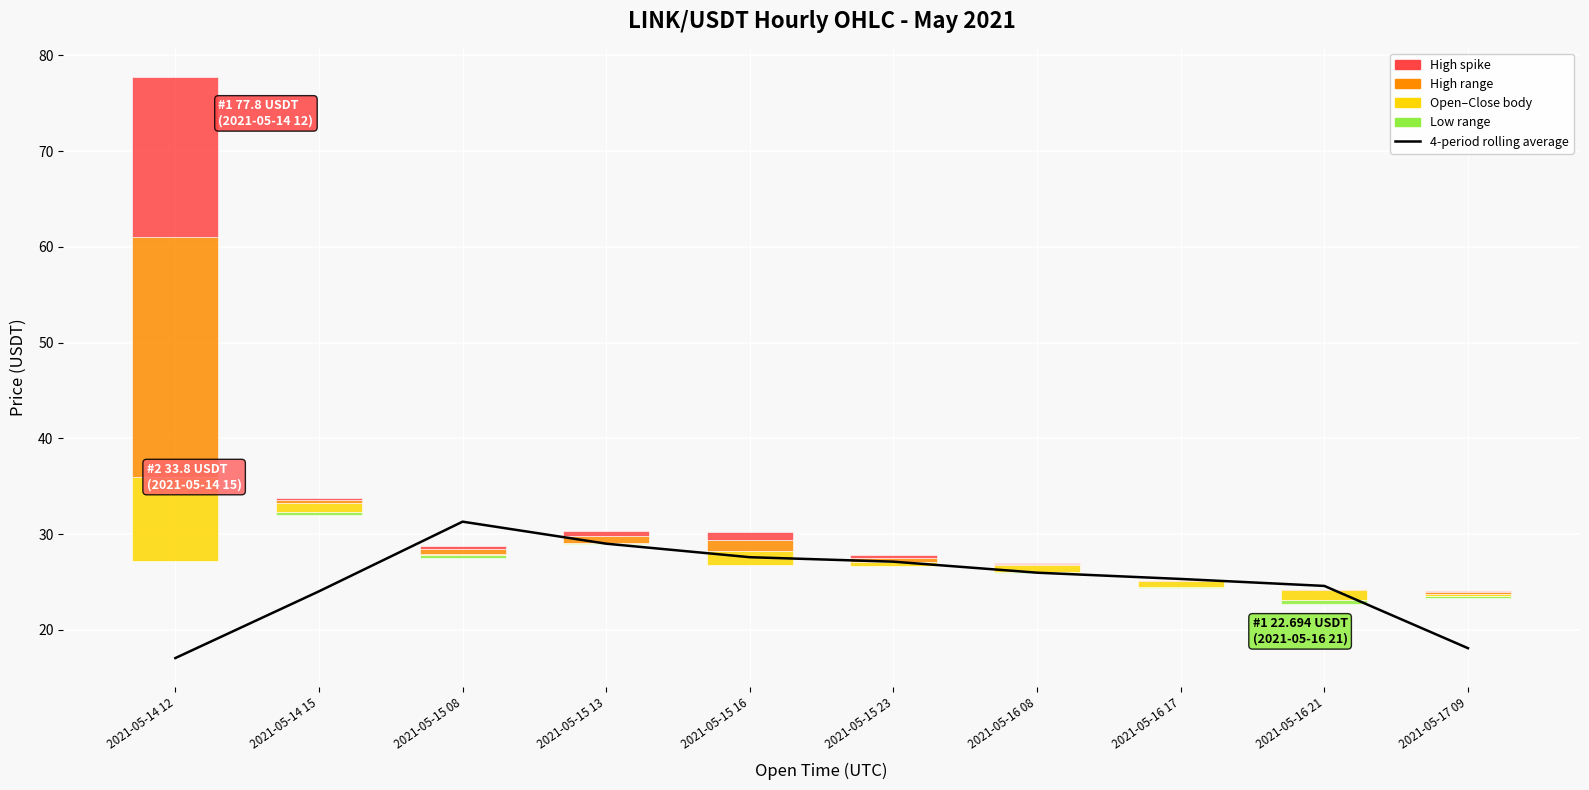

What is the difference between the values at 2021-05-15 23 and 2021-05-17 09?

9.0